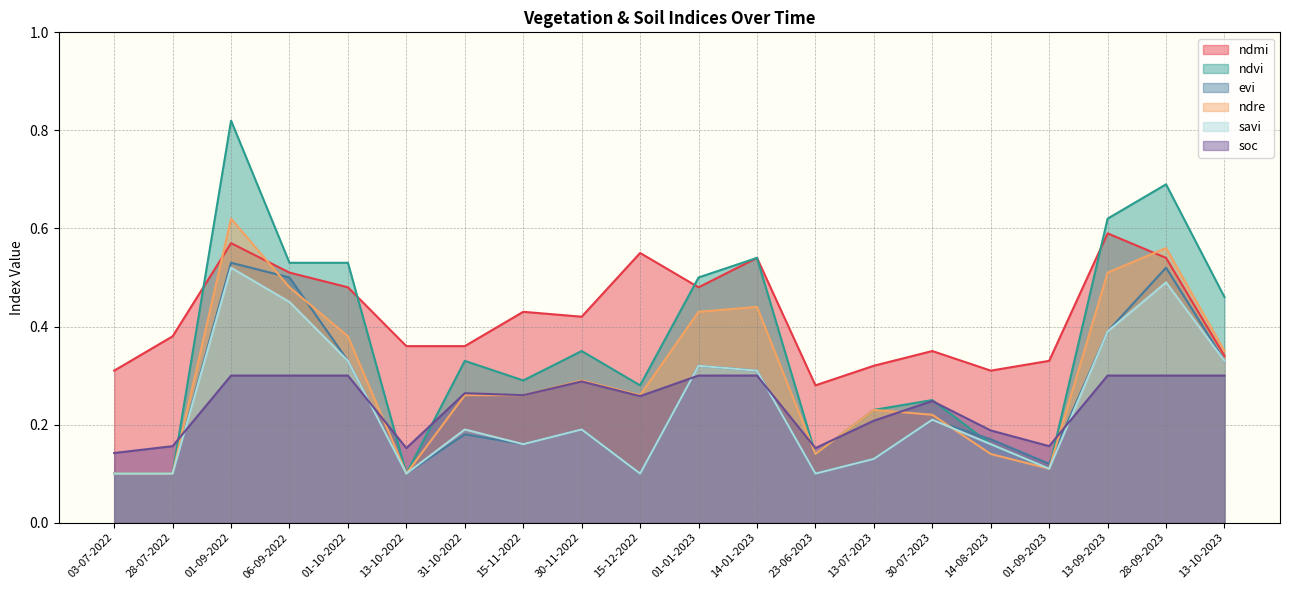

What is the label of the 14th point from the right?

31-10-2022